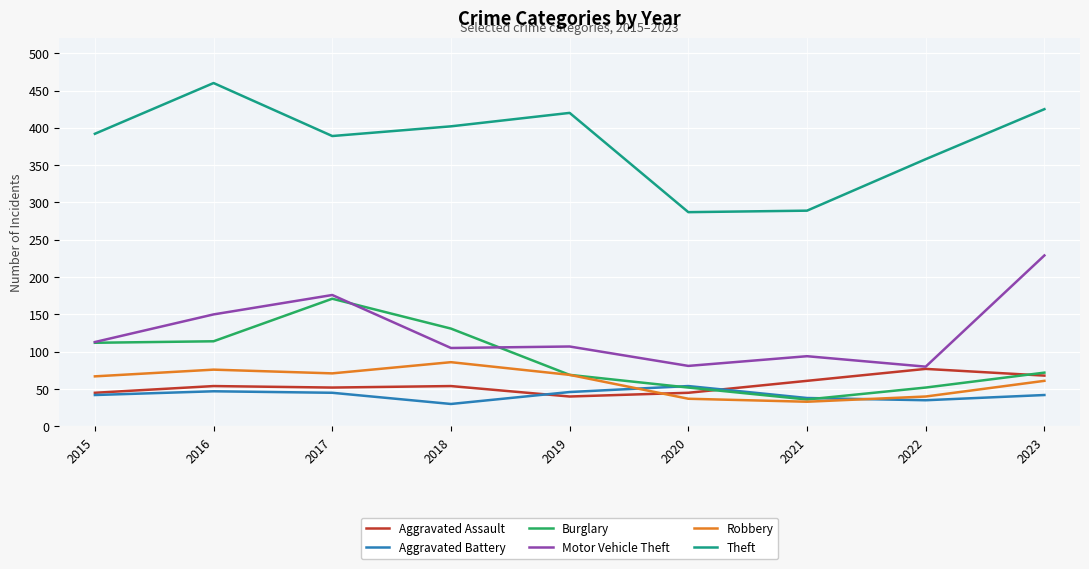

Rank the series by their maximum value, from highest to lowest.

Theft, Motor Vehicle Theft, Burglary, Robbery, Aggravated Assault, Aggravated Battery